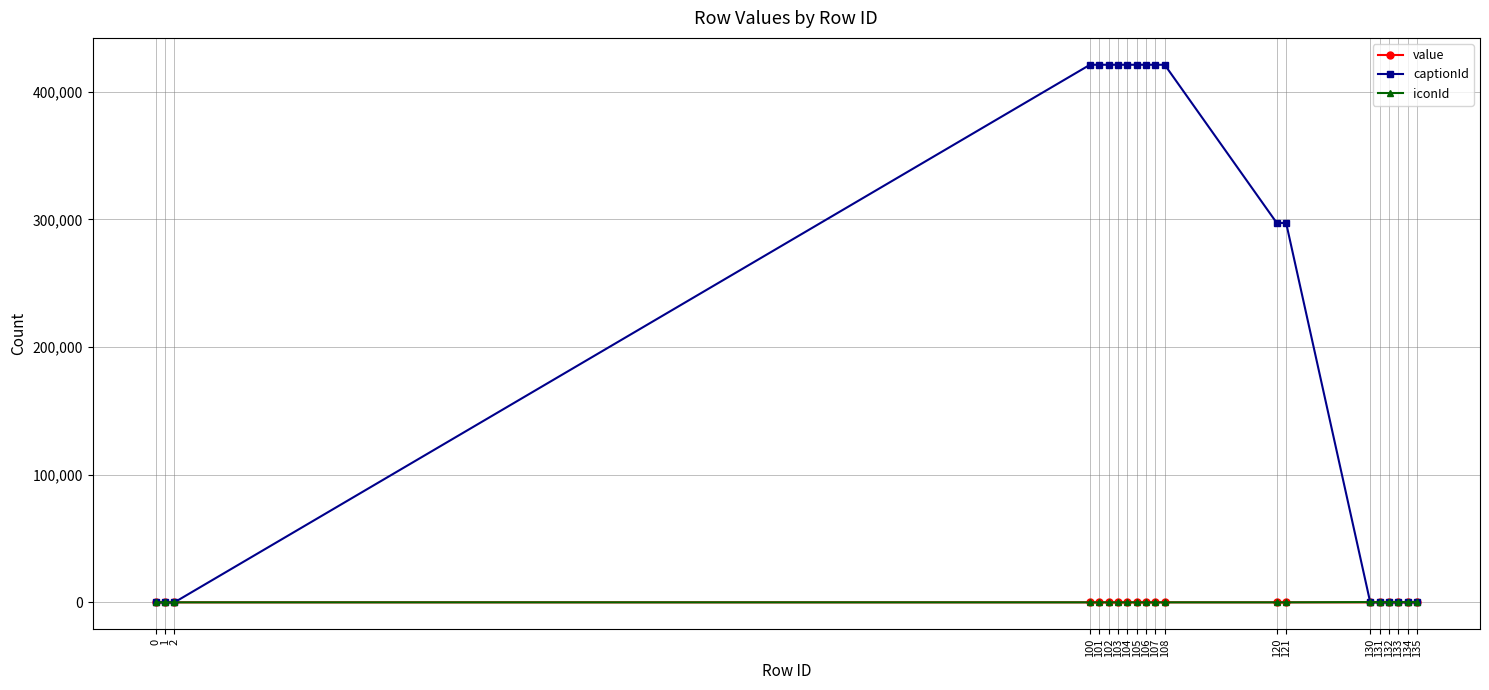

Which series has the largest total across all categories?

captionId